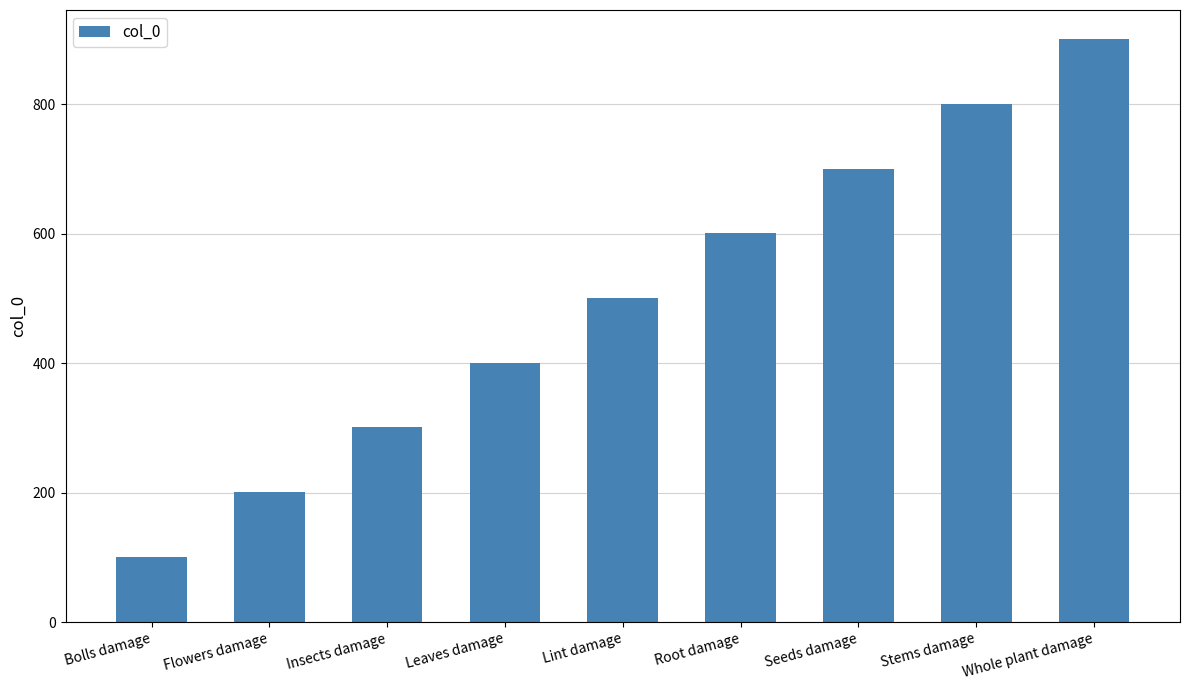

What is the change in value from Insects damage to Leaves damage?

+100